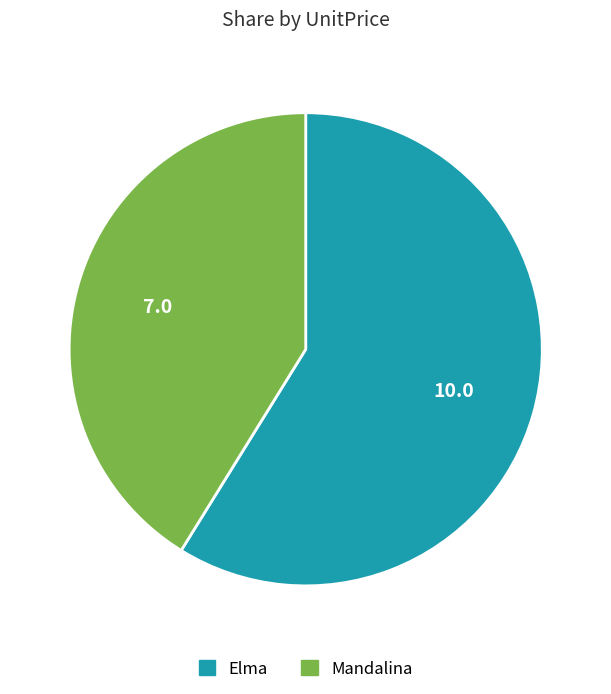

Between Elma and Mandalina, which is larger?

Elma